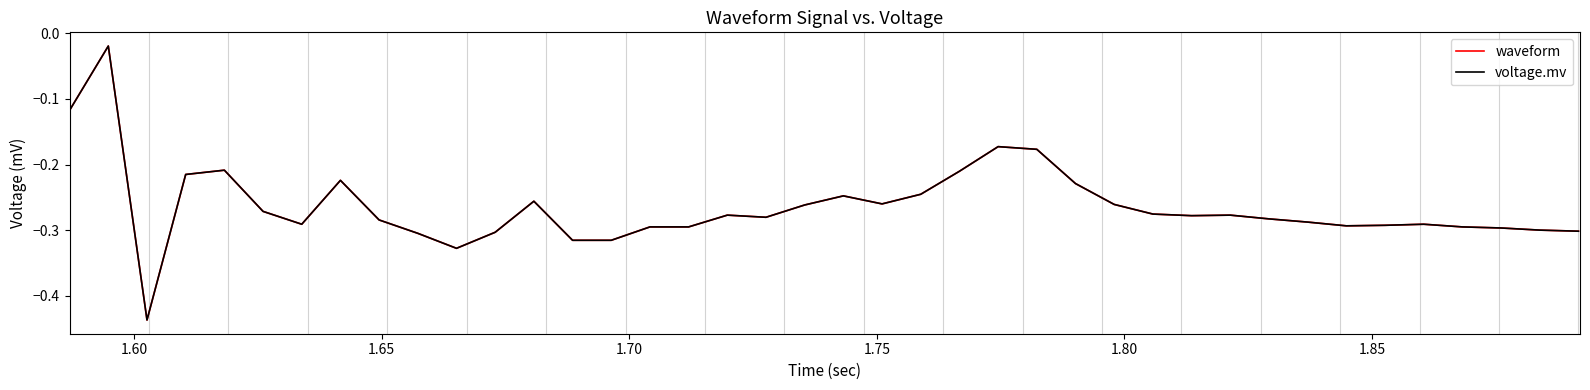

Is this an area chart (filled region under the line)?

No